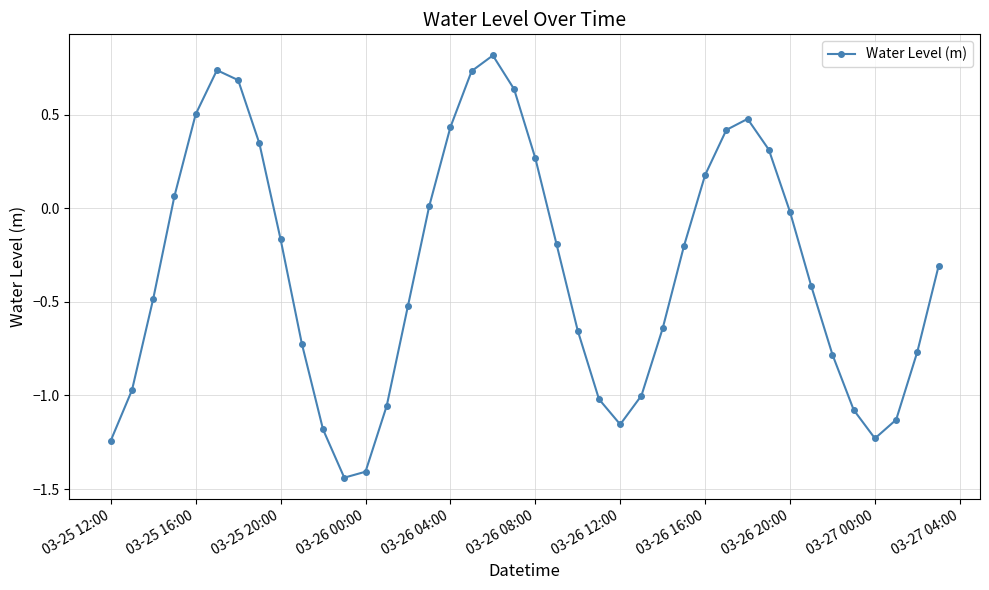

How many values are below 0?

25